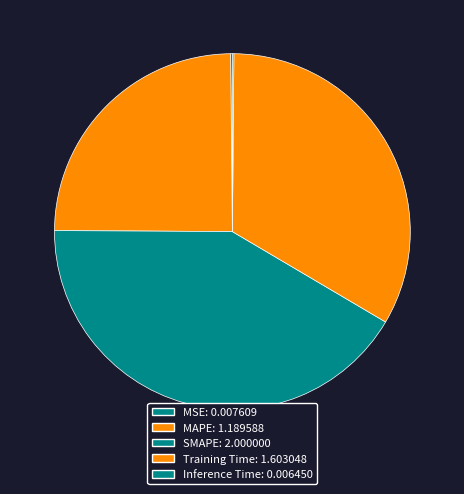

To the nearest percent, what is the average slice percentage?

20%